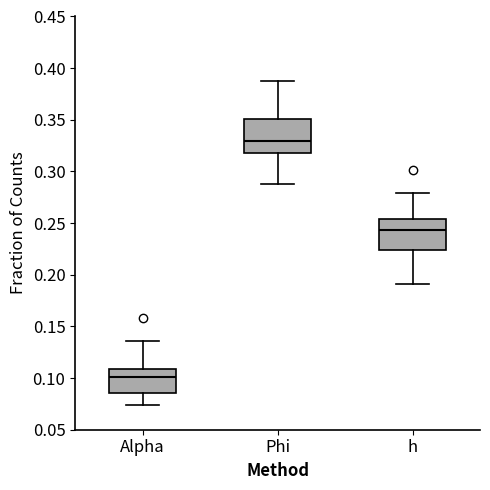

Which box's median line is the lowest?

Alpha